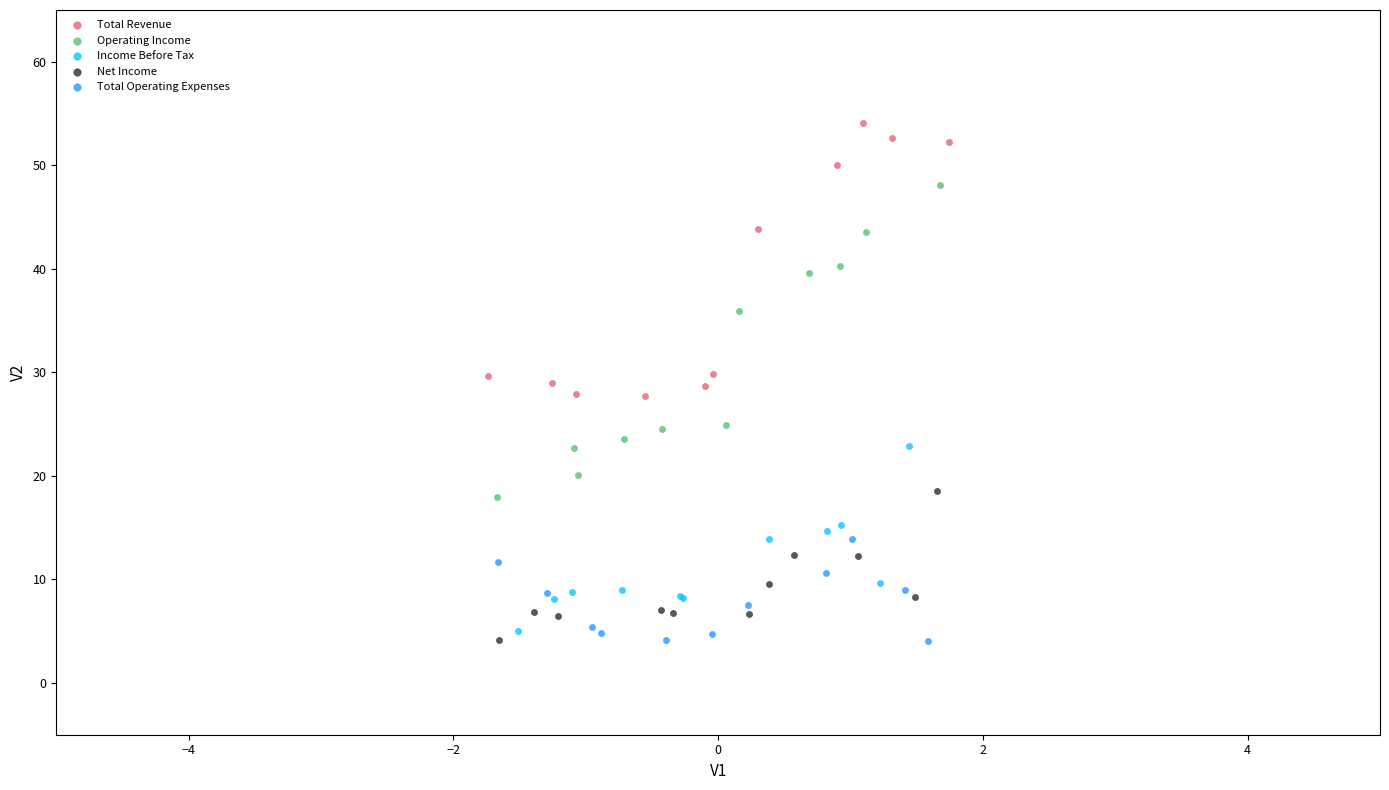

Which series reaches the maximum Y coordinate?

Total Revenue